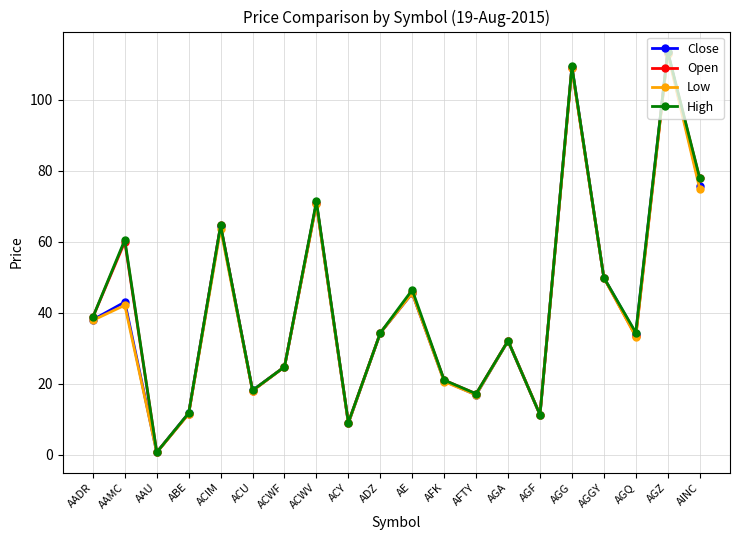

What is the maximum value for Low?

113.1